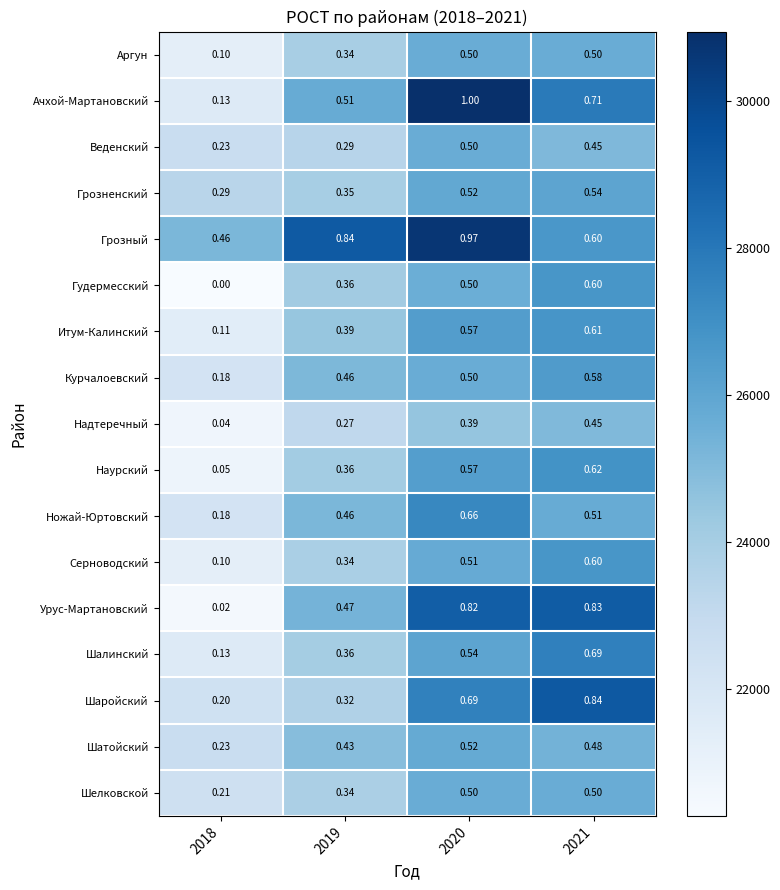

Which series has the largest range (max minus min)?

Ачхой-Мартановский